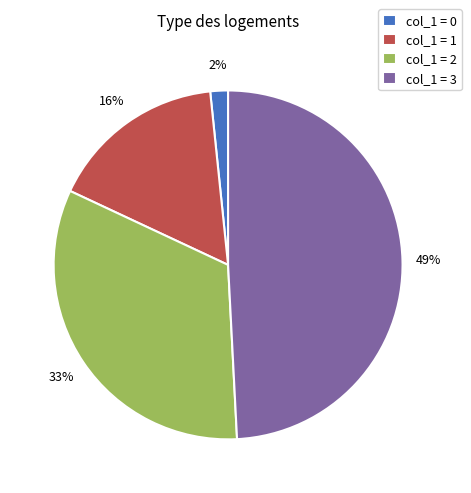

Combined, do col_1 = 1 and col_1 = 2 account for over 50%?

No